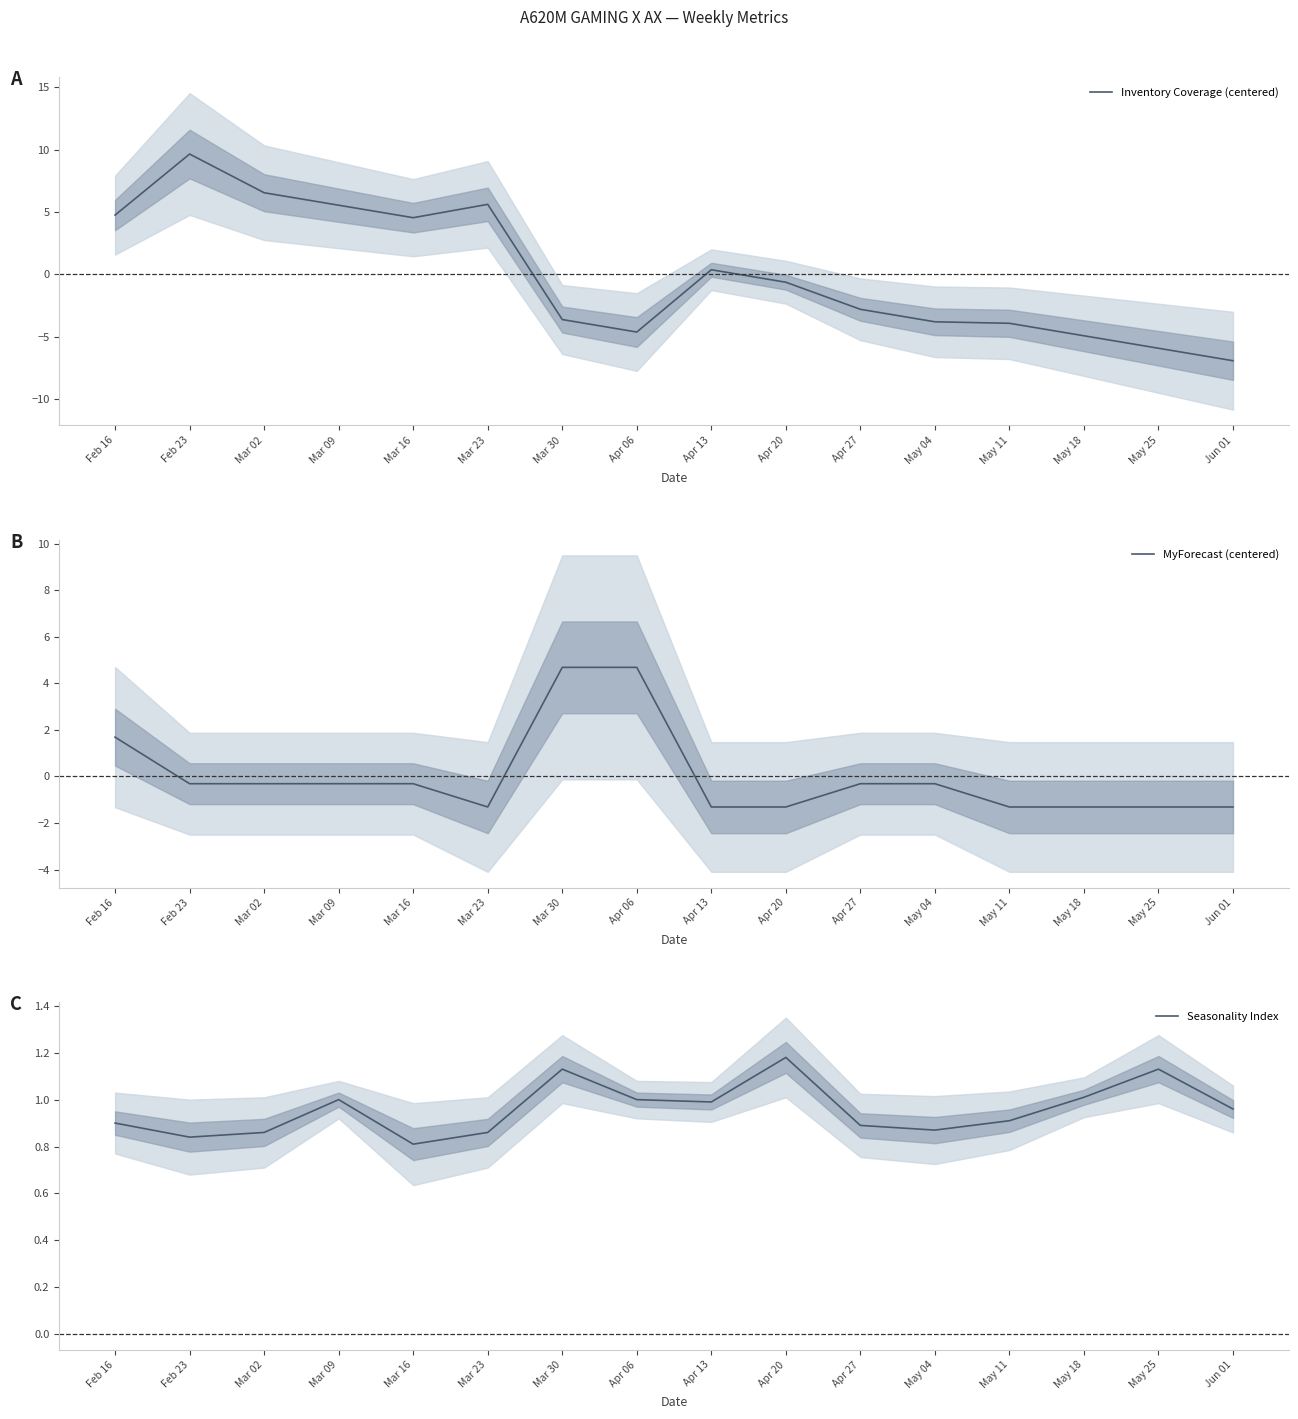

At which category is the sum across all series the highest?

Feb 23